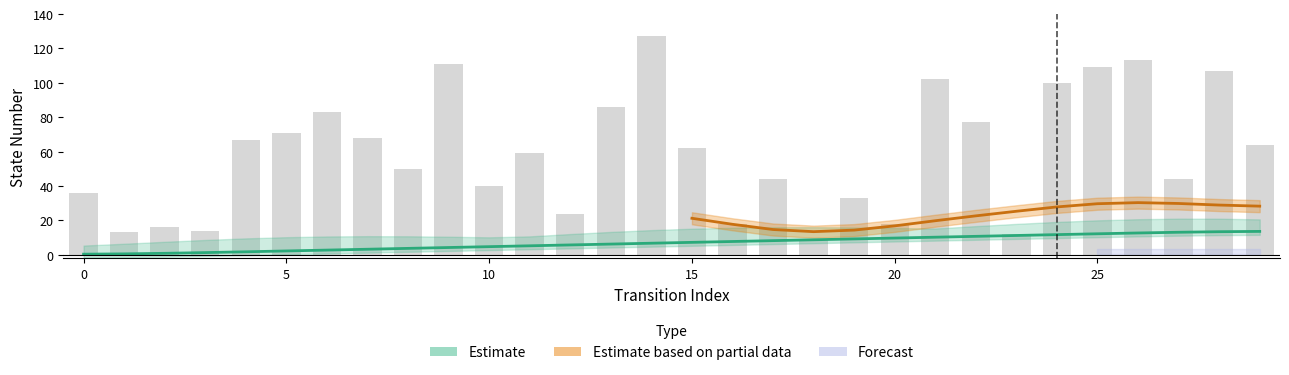

Reading left to right, what are all the values shown in this chart?

source_state: 0=0.4	1=0.6	2=0.9	3=1.3	4=1.8	5=2.3	6=2.8	7=3.3	8=3.8	9=4.2	10=4.8	11=5.2	12=5.8	13=6.2	14=6.8	15=7.2	16=7.8	17=8.2	18=8.8	19=9.2	20=9.8	21=10.2	22=10.7	23=11.2	24=11.7	25=12.2	26=12.7	27=13.1	28=13.4	29=13.6
destination_state: 0=36.0	1=13.0	2=16.0	3=14.0	4=67.0	5=71.0	6=83.0	7=68.0	8=50.0	9=111.0	10=40.0	11=59.0	12=24.0	13=86.0	14=127.0	15=62.0	16=18.0	17=44.0	18=9.0	19=33.0	20=18.0	21=102.0	22=77.0	23=12.0	24=100.0	25=109.0	26=113.0	27=44.0	28=107.0	29=64.0